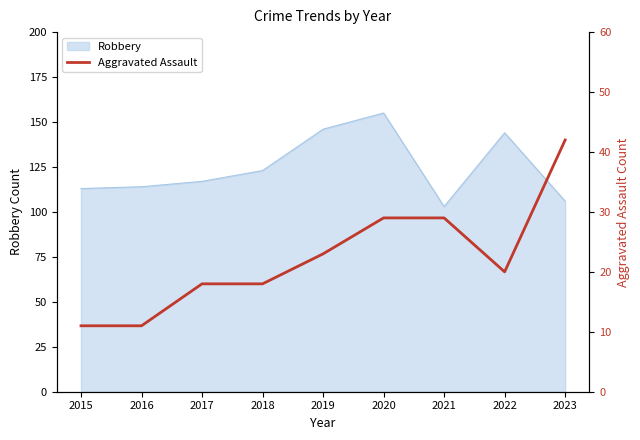

The chart shows a value of 16 at 2016. True or false?

False